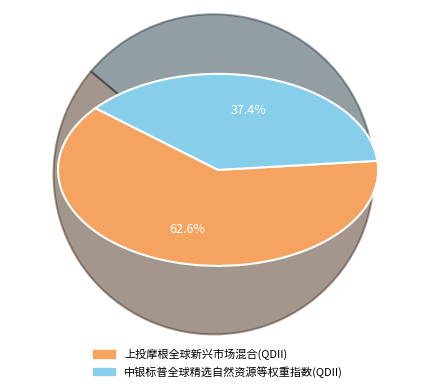

Which category accounts for the majority?

上投摩根全球新兴市场混合(QDII)